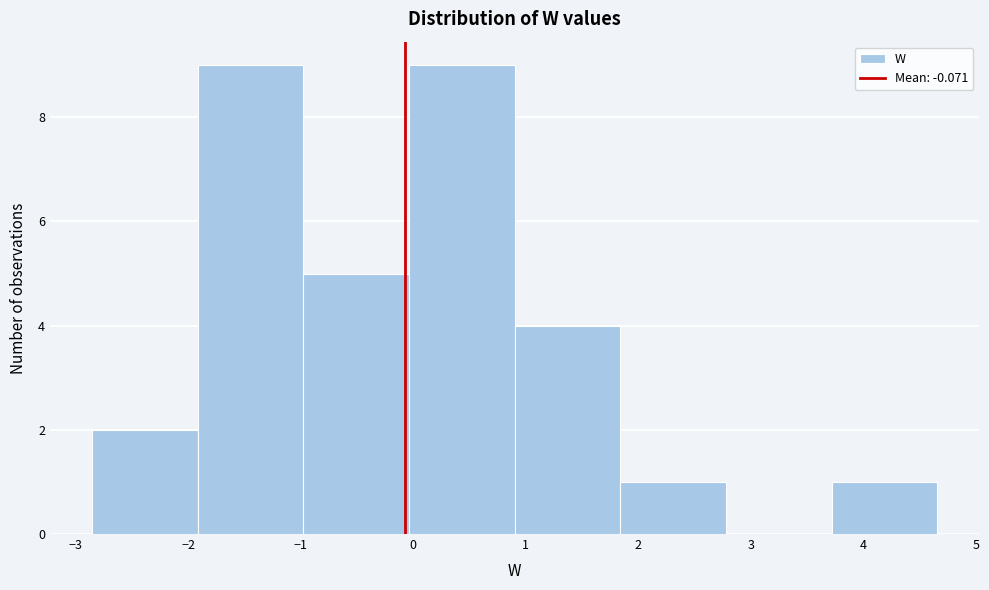

Reading left to right, list every bar in this chart as the range it spans on the x-axis followed by its height. Neither the bar edges nor the heights are printed on the chart, so give them approximately, as read against the axes.

-2.9 to -1.9: 2
-1.9 to -1.0: 9
-1.0 to 0.0: 5
0.0 to 0.9: 9
0.9 to 1.8: 4
1.8 to 2.8: 1
2.8 to 3.7: 0
3.7 to 4.7: 1